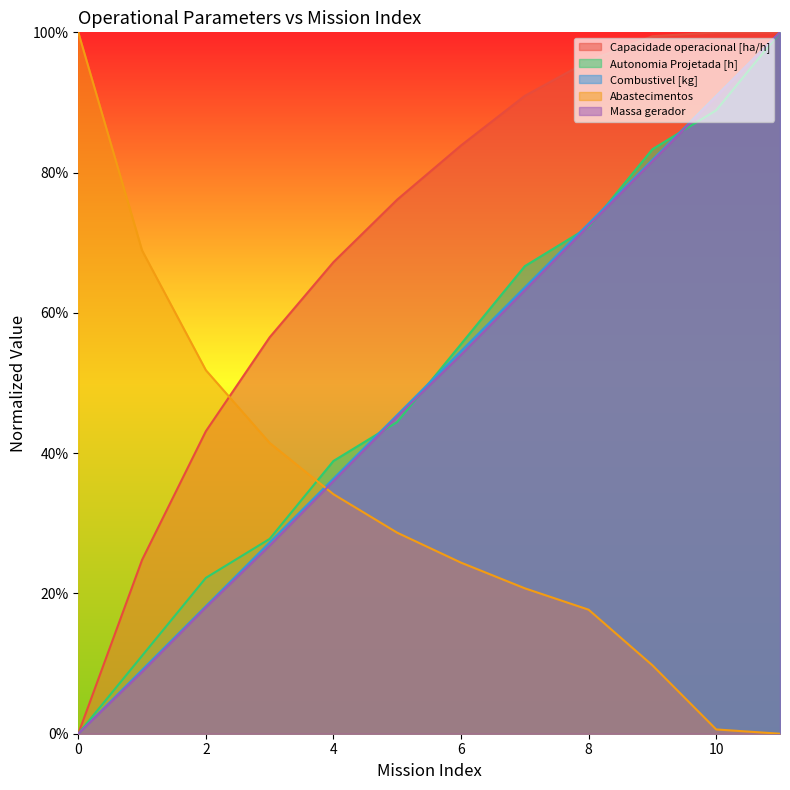

What is the sum of all Capacidade operacional [ha/h] values?

8.4